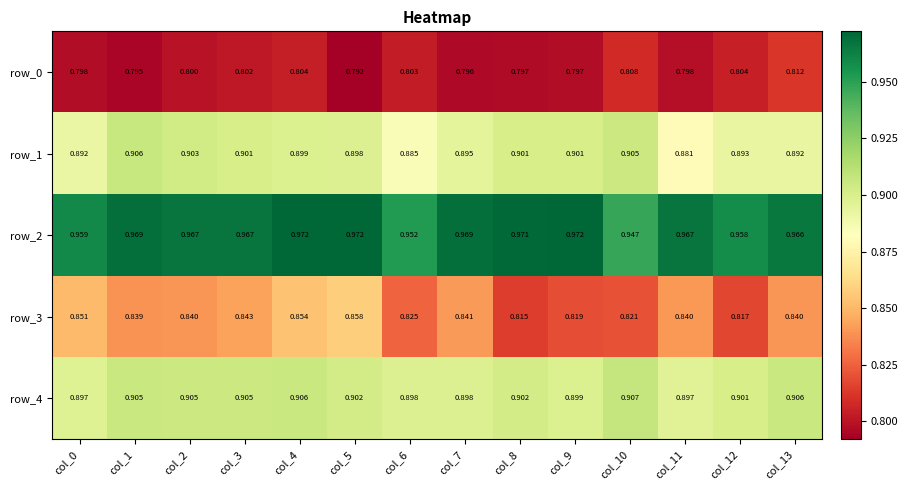

Is the value of row_4 at col_10 greater than the value of row_3 at col_4?

Yes